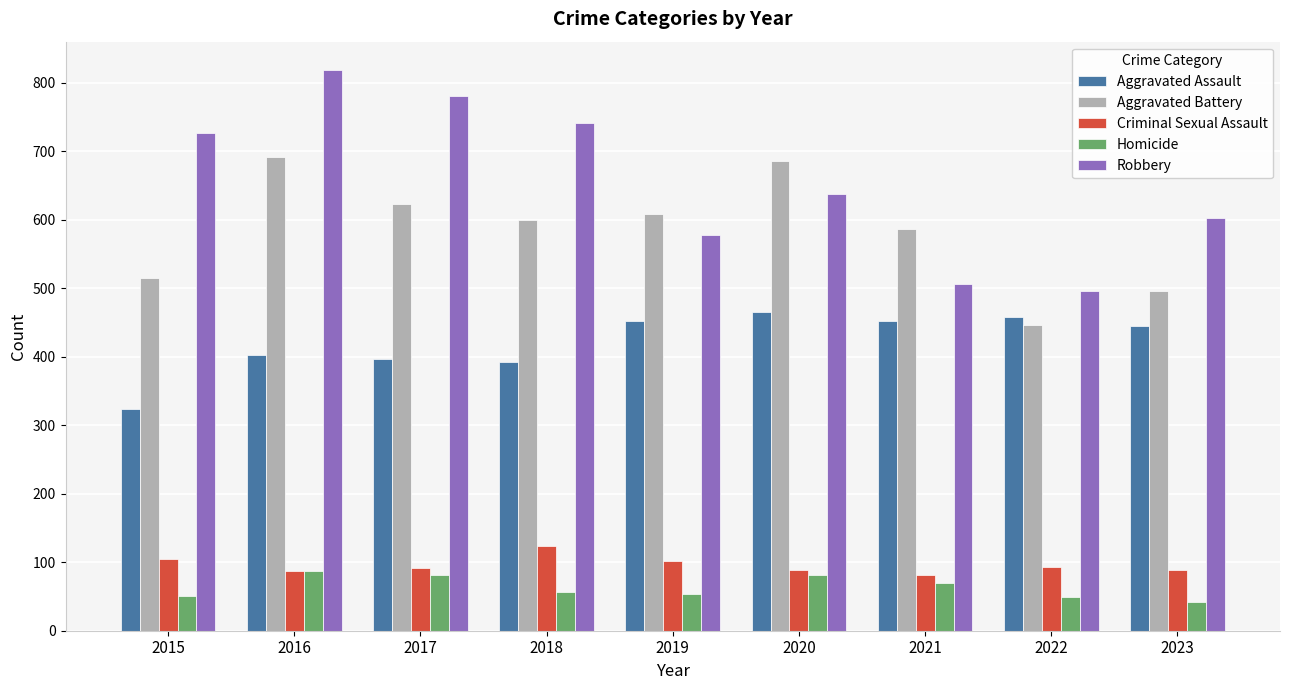

What is the difference between the maximum and minimum values in the Aggravated Battery series?

245